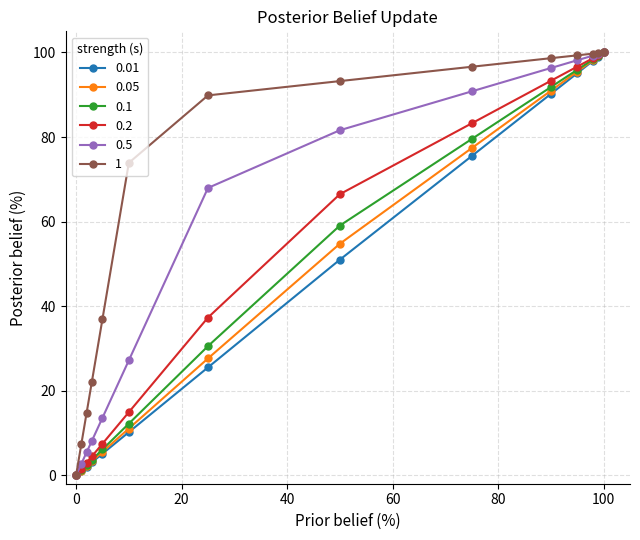

What is the maximum value shown in the chart?

100.0